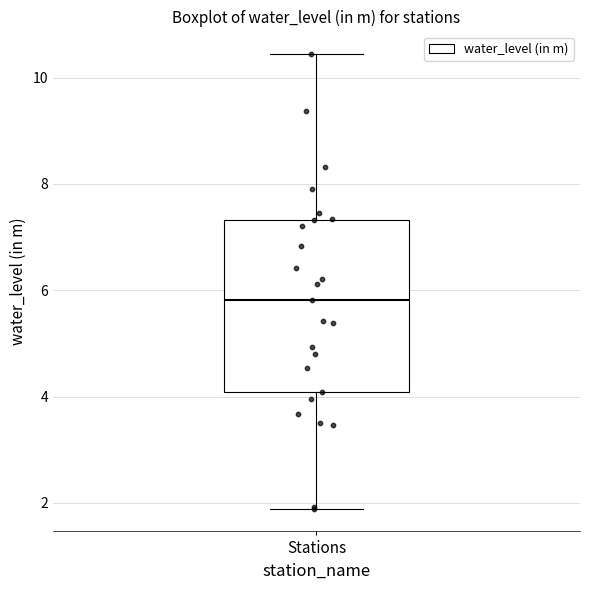

Transcribe this box plot: give where the median line is, the range the box spans, and where the two whiskers end, as read against the y-axis. The values are not printed on the chart, so give them approximately, as read against the axis.

median 5.8, box 4.0 to 7.4, whiskers 1.8 to 10.4